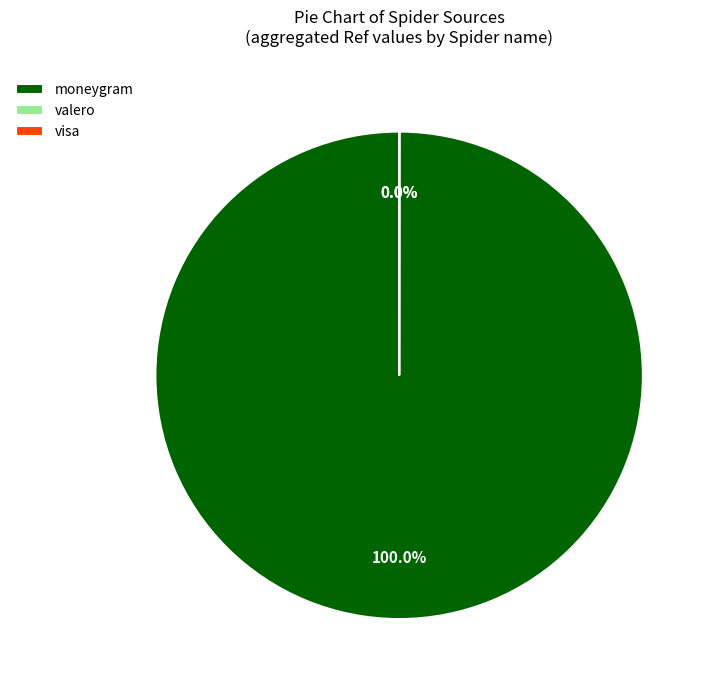

Which category has the biggest portion of the pie?

moneygram